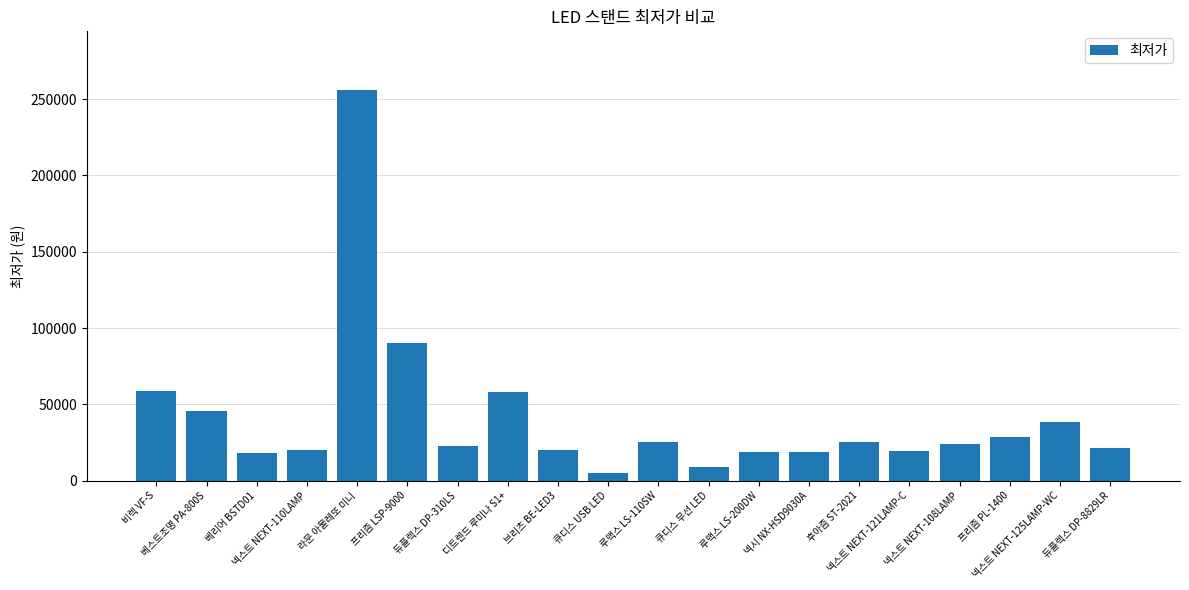

What is the difference between the values at 프리즘 PL-1400 and 넥스트 NEXT-108LAMP?

4580